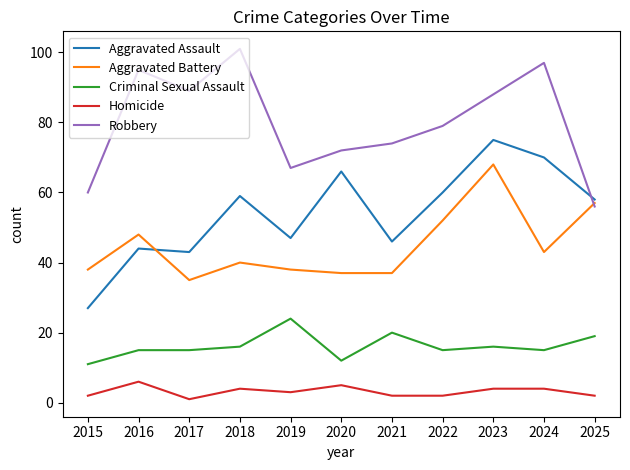

What is the difference between the highest and lowest values at 2019?

64